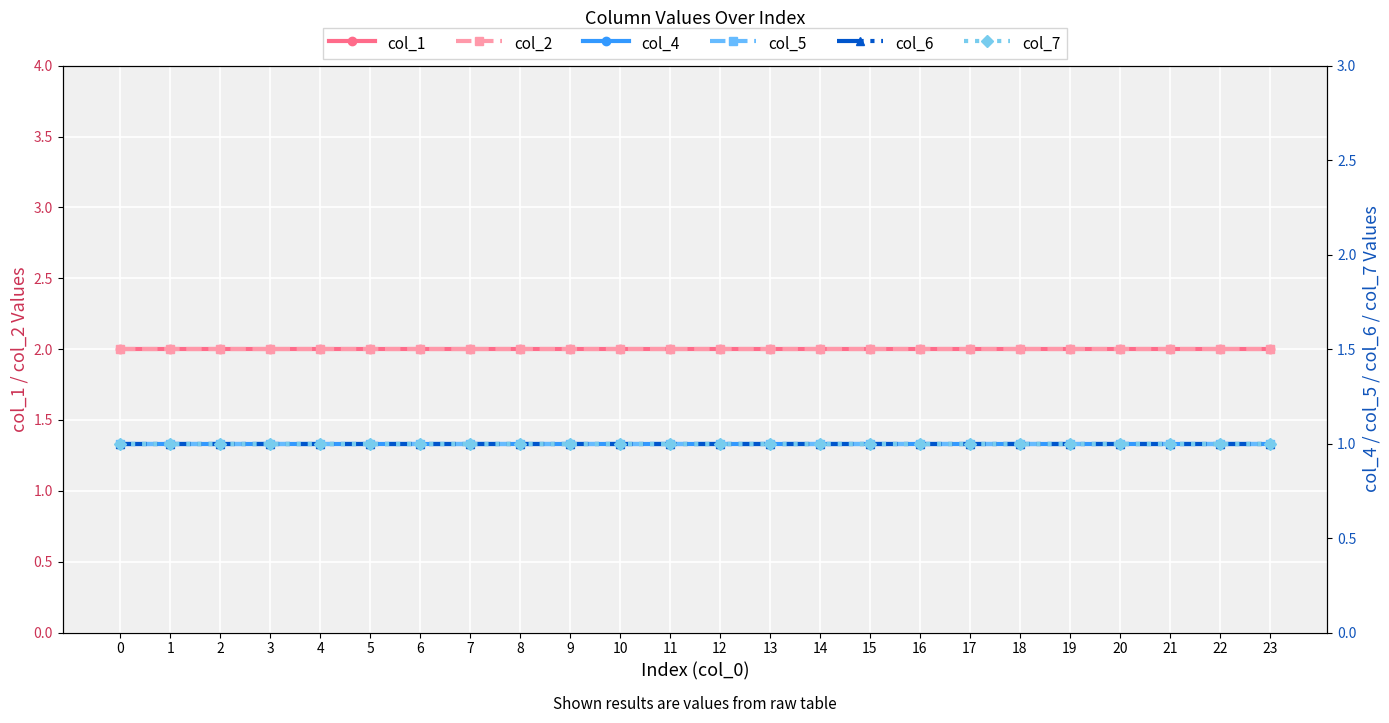

Which series has the largest range (max minus min)?

col_1